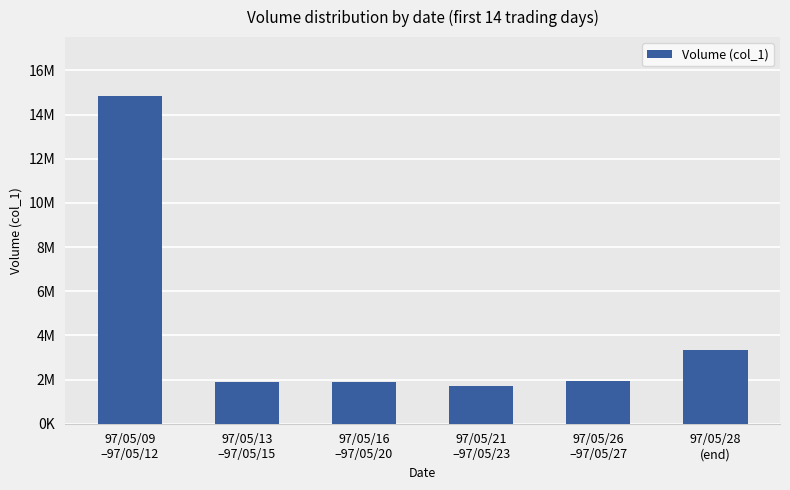

What is the smallest value displayed?

1694000